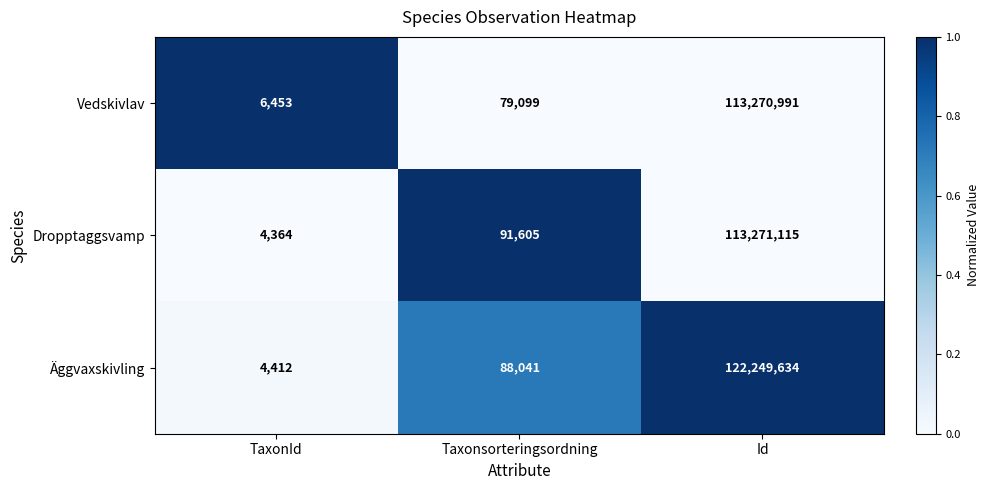

Is the value of Äggvaxskivling at Id greater than the value of Vedskivlav at Taxonsorteringsordning?

Yes